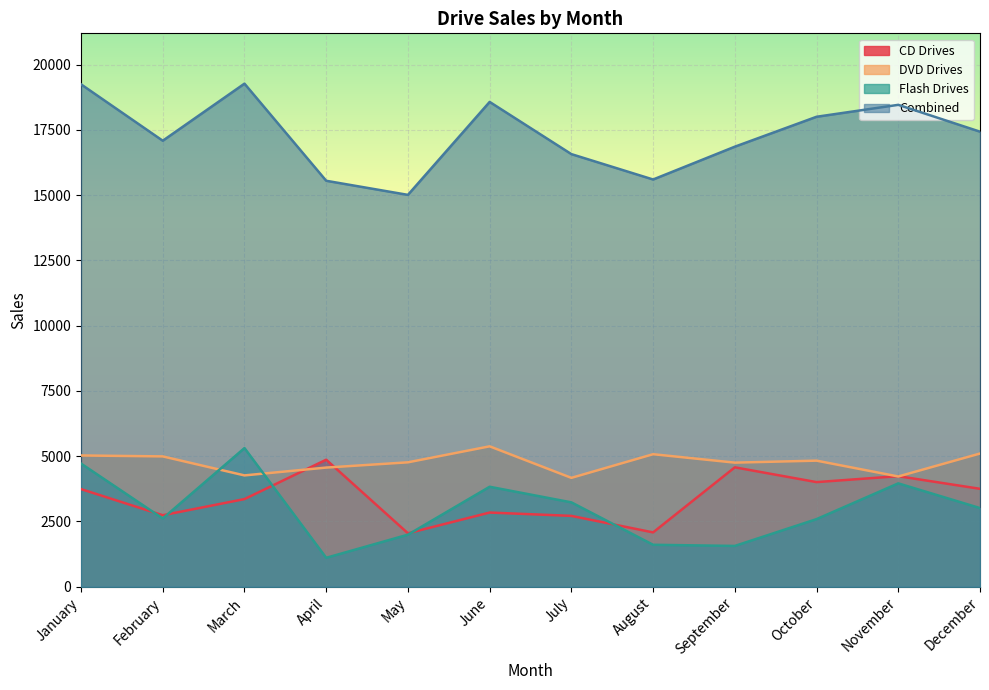

List the series in order of their peak value, lowest first.

CD Drives, Flash Drives, DVD Drives, Combined